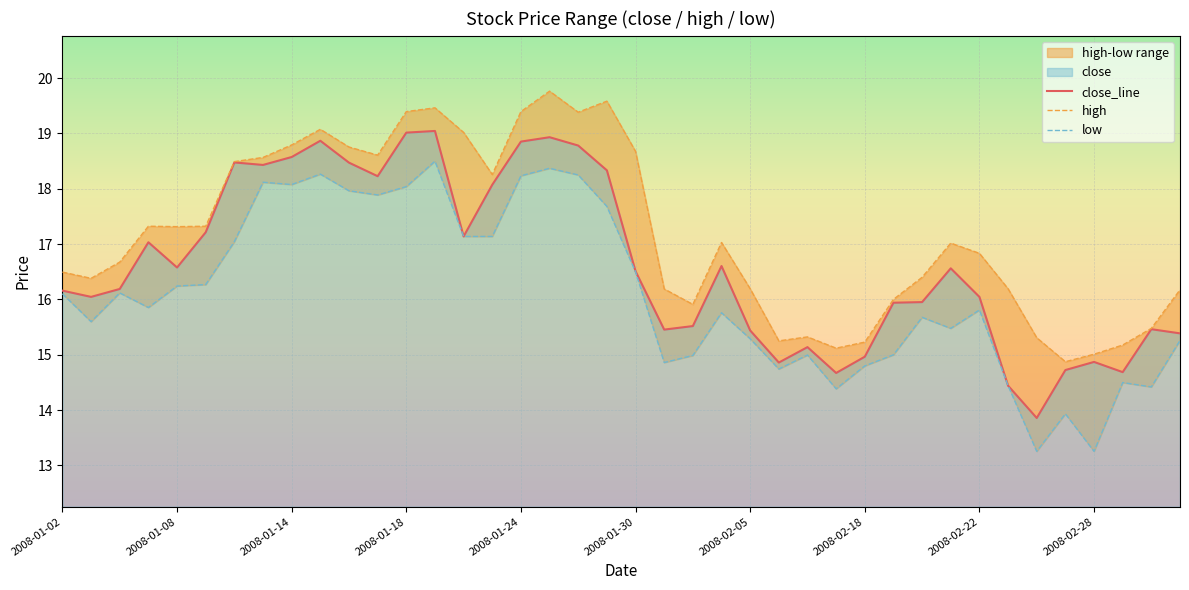

True or false: close_line has a value of 15.4 at 2008-02-05.

True